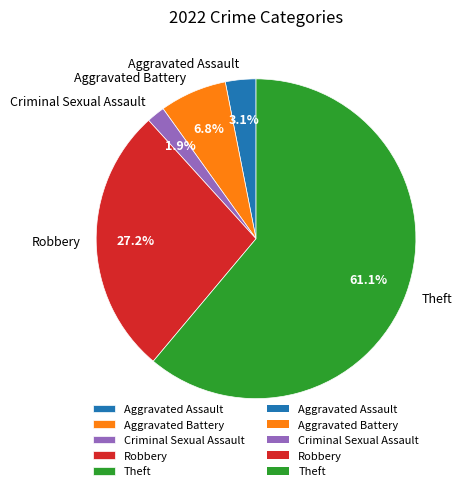

Rank the categories by value from lowest to highest.

Criminal Sexual Assault, Aggravated Assault, Aggravated Battery, Robbery, Theft